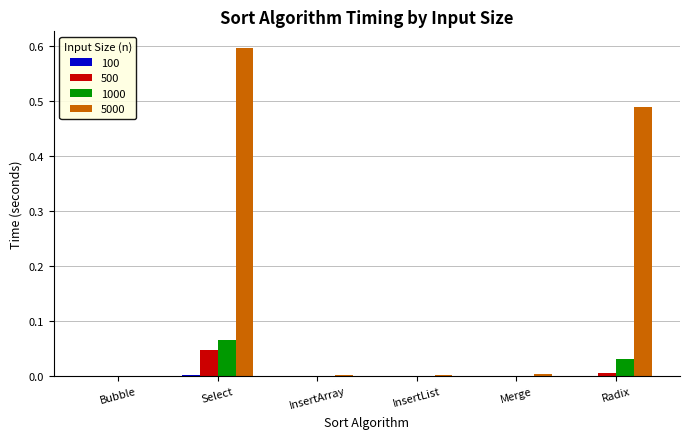

Which series has the largest range (max minus min)?

5000